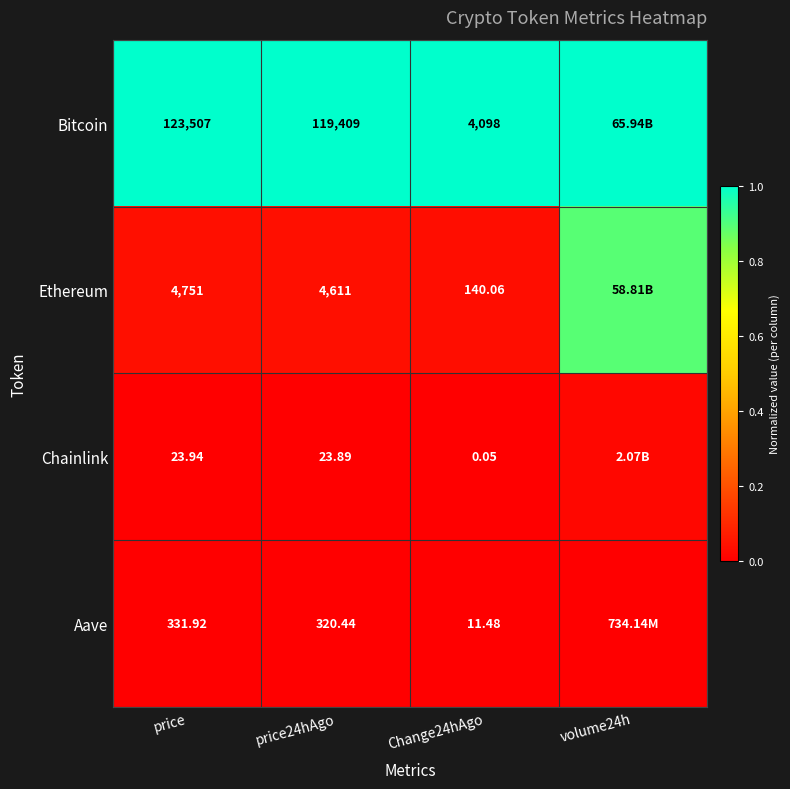

Is the value of Bitcoin at price greater than the value of Ethereum at Change24hAgo?

Yes